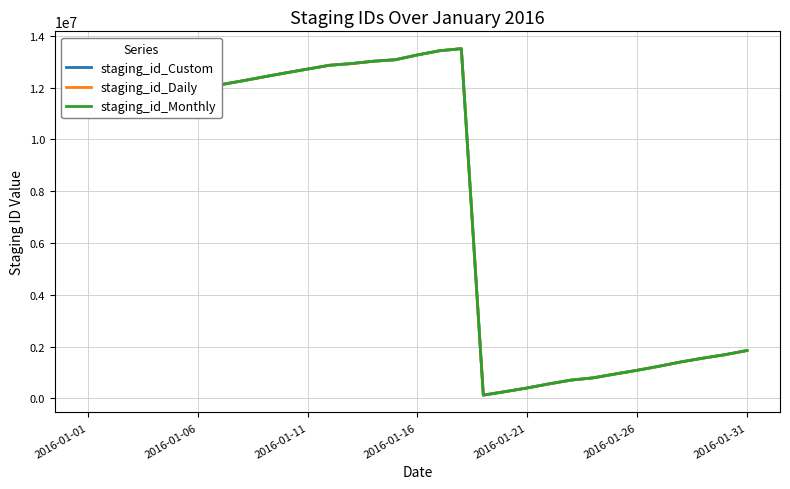

What is the greatest value displayed?

13503696